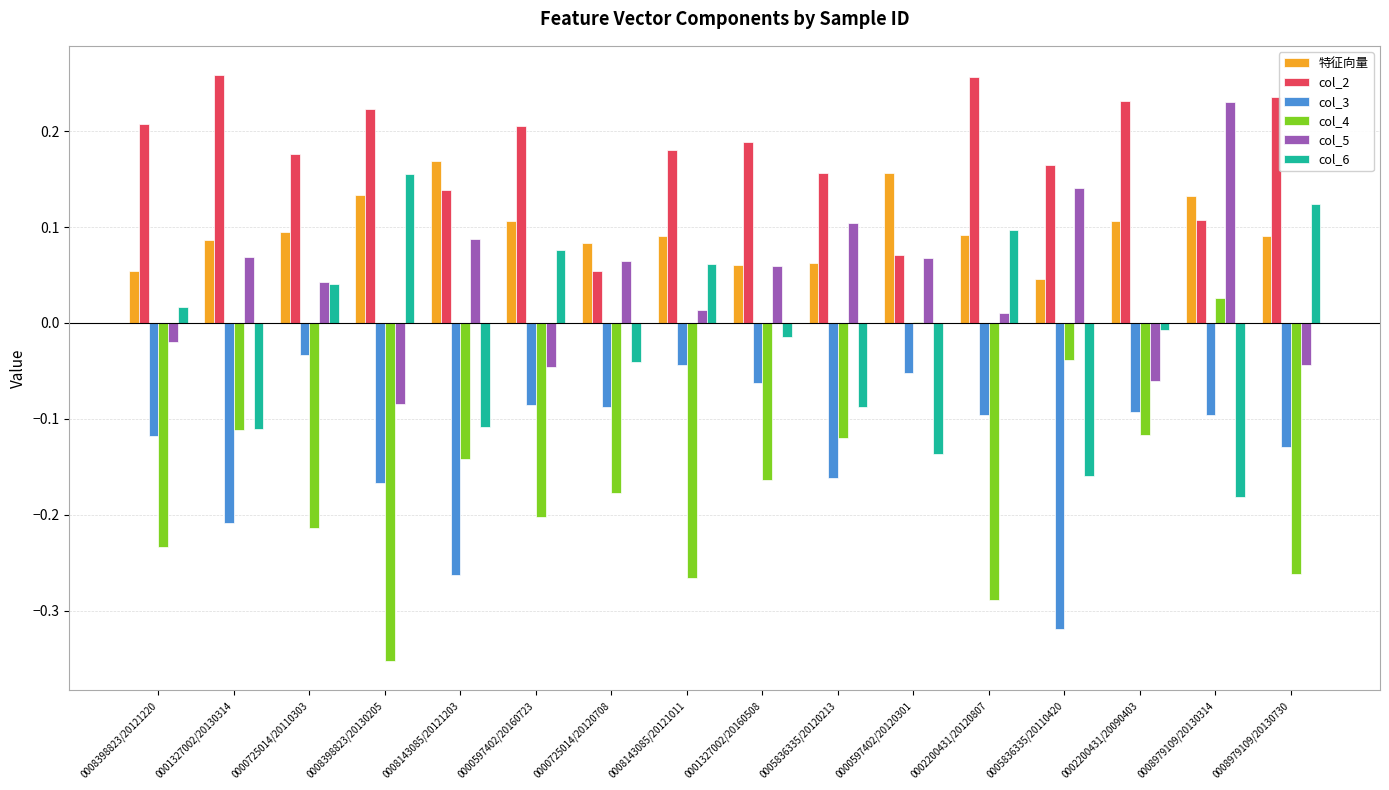

Which series has the largest total across all categories?

col_2